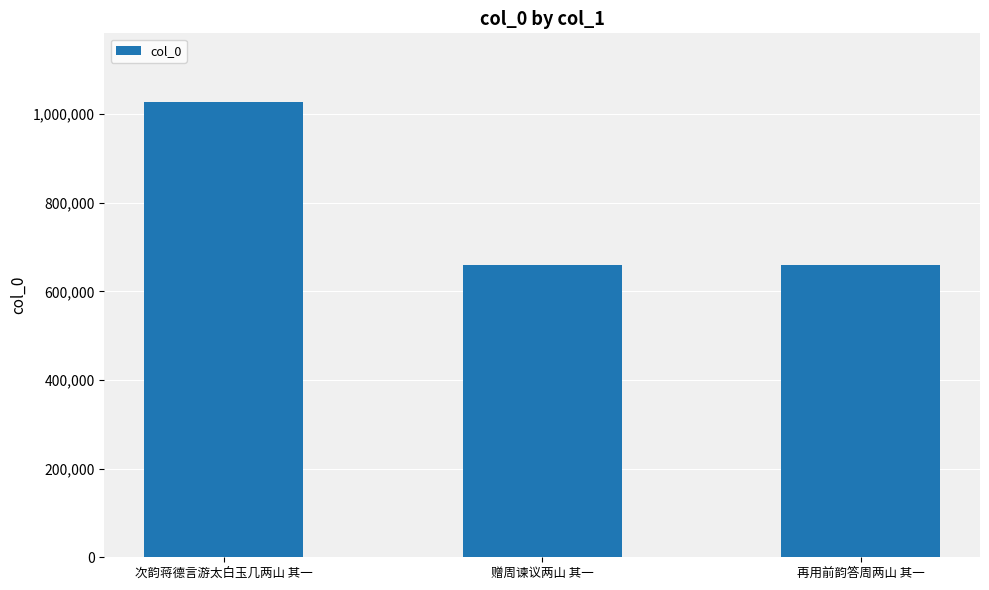

What is the greatest value displayed?

1028052